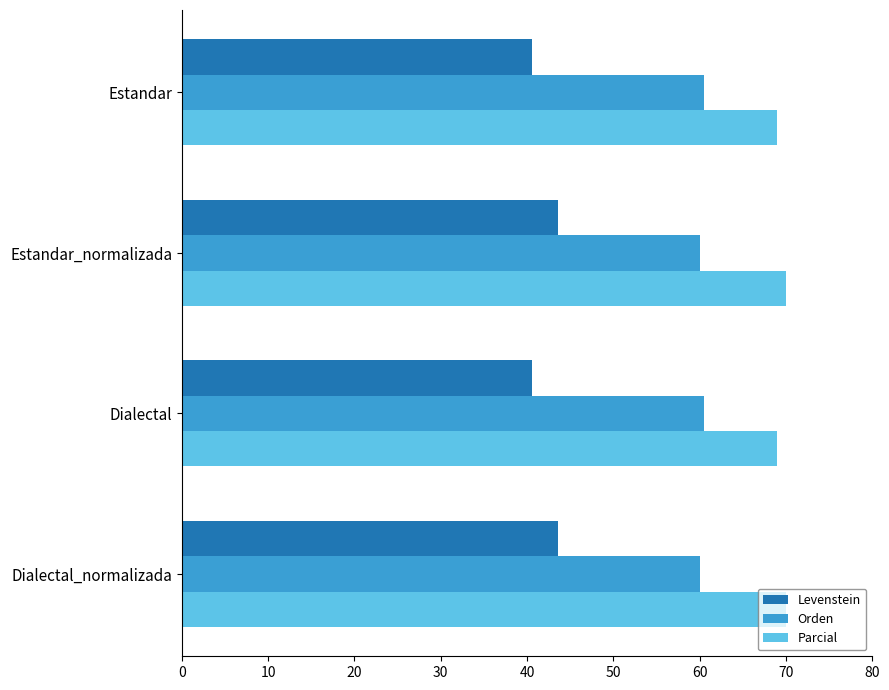

What is the highest value of the Orden series?

60.5